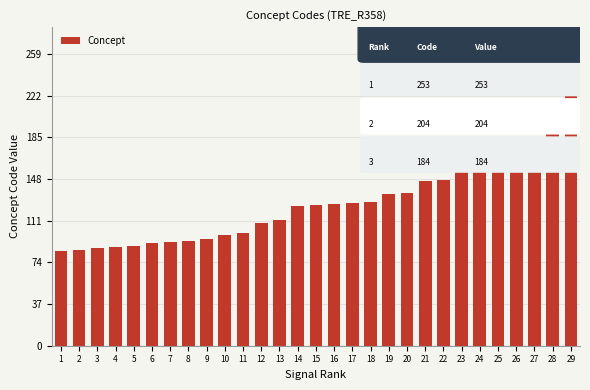

What is the greatest value displayed?

253